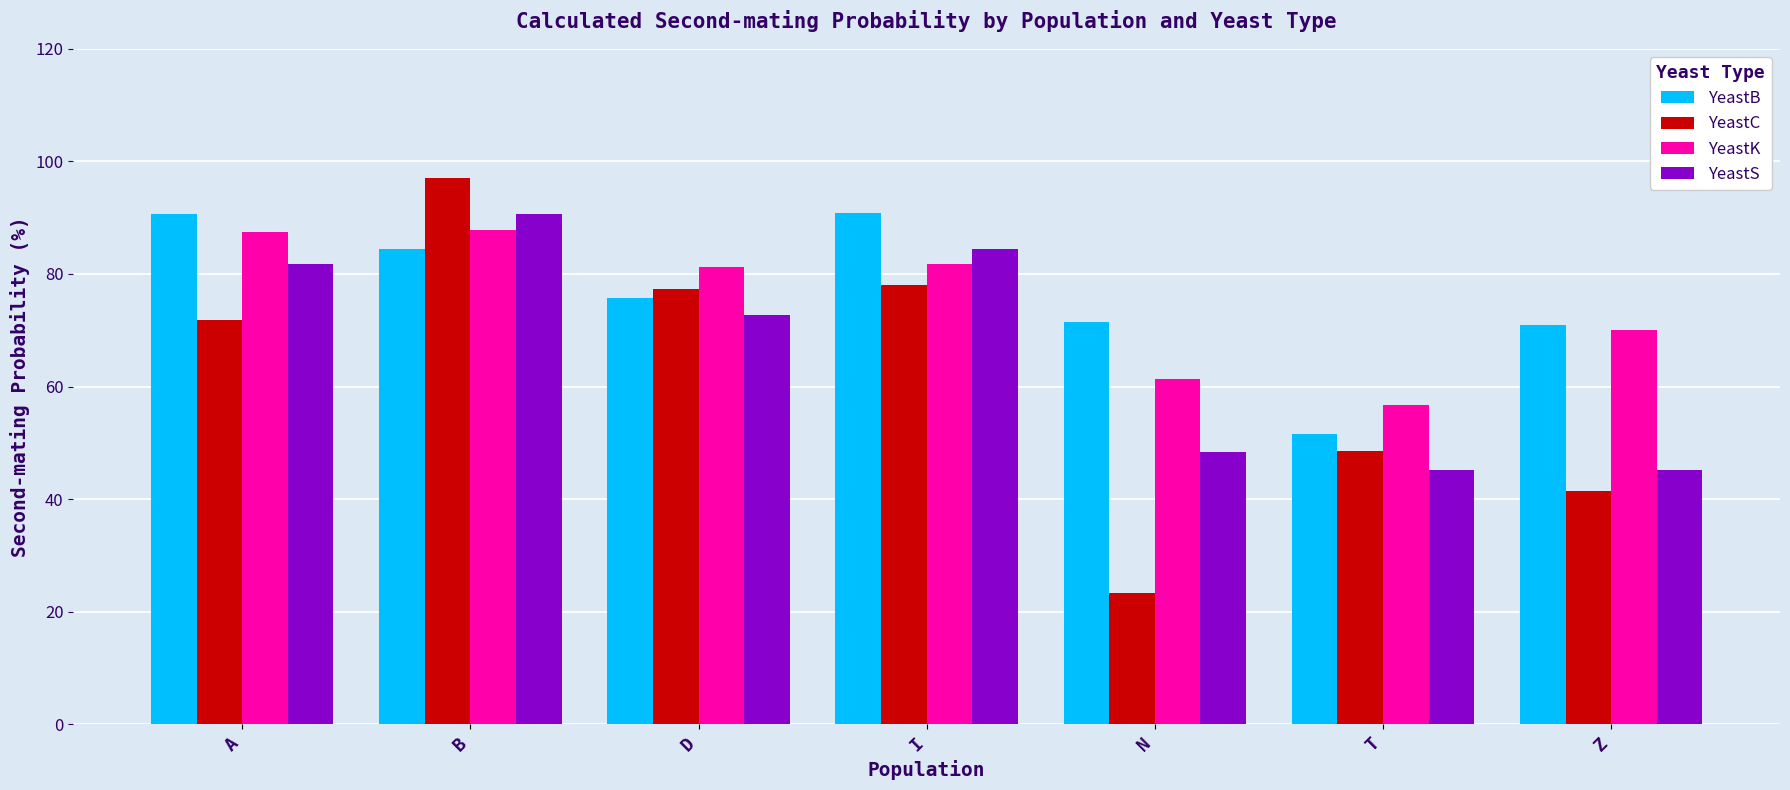

Between A and T, which series saw the biggest shift?

YeastB